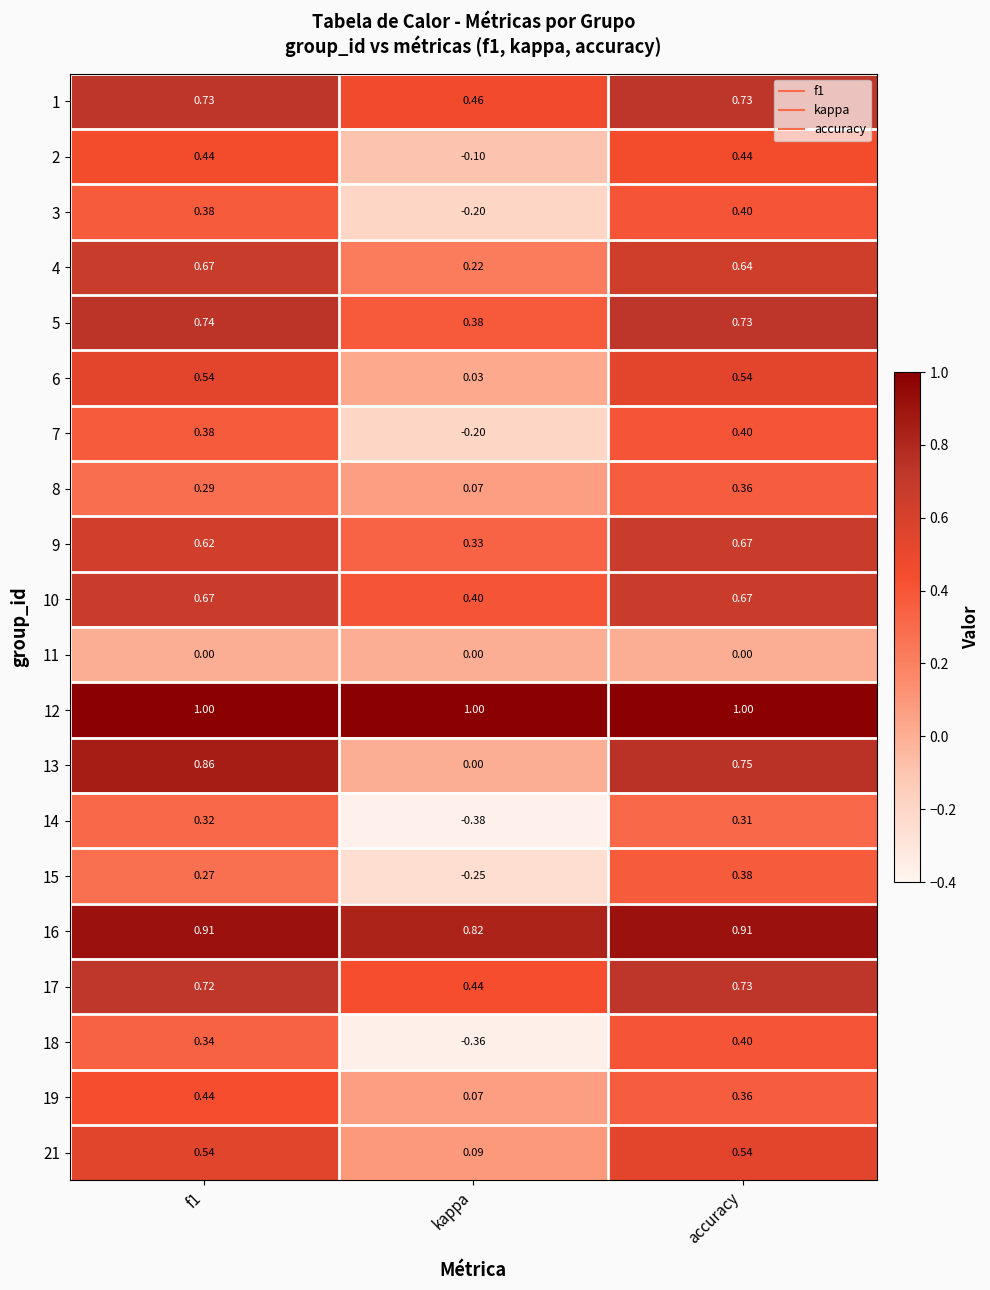

What is the total value across all series at accuracy?

11.0